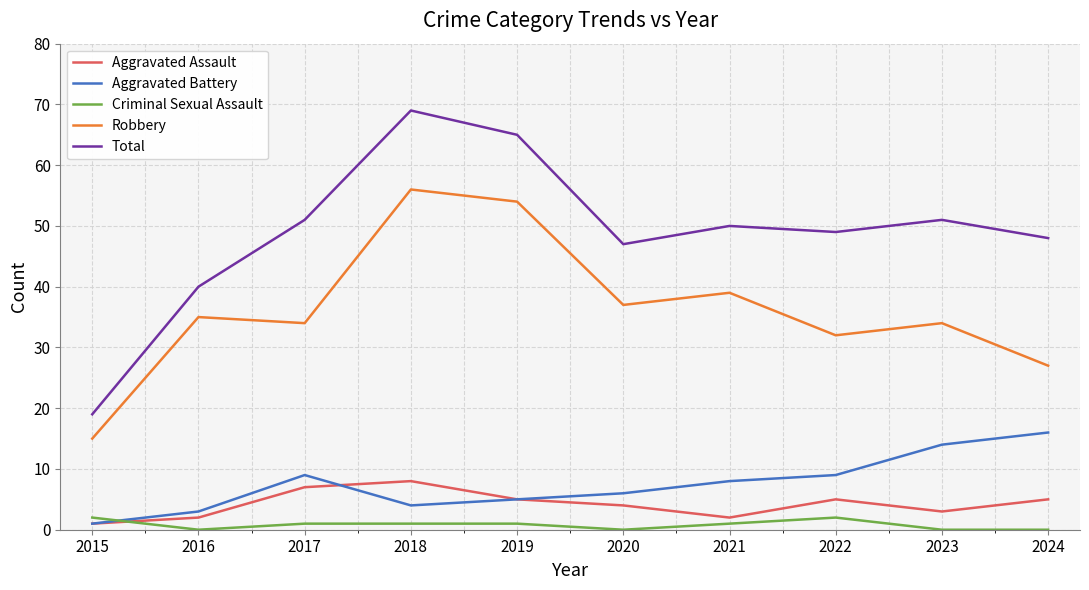

Where is the first local maximum for Aggravated Battery?

2017